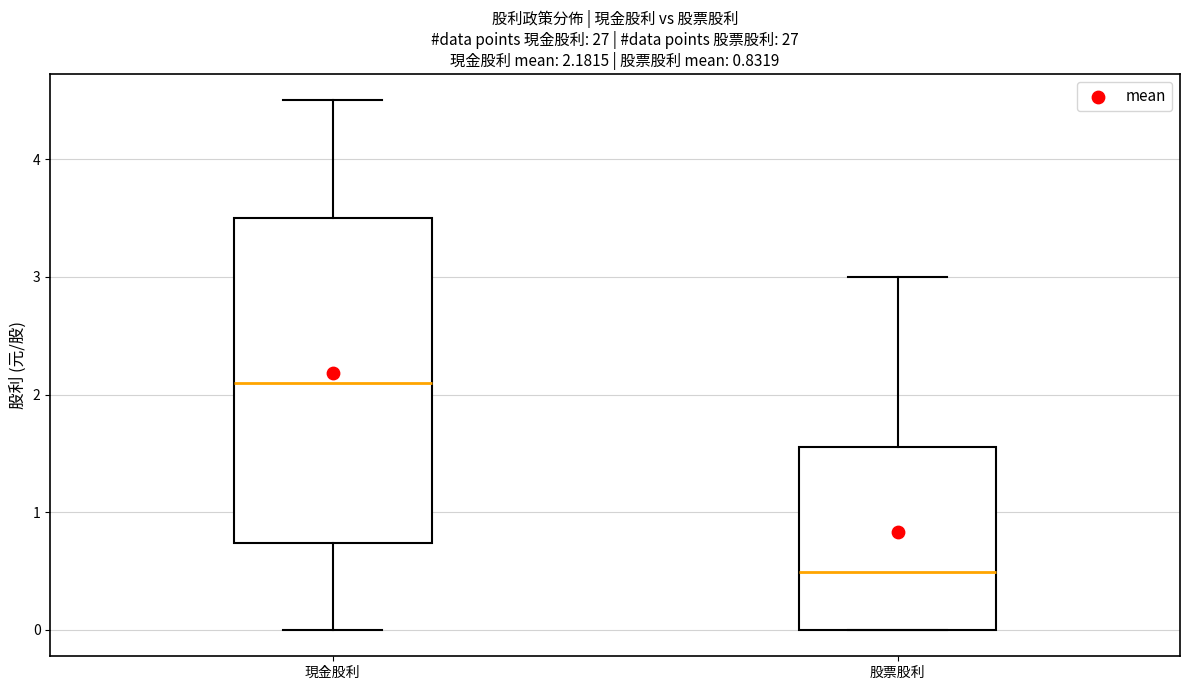

Comparing the boxes themselves (not the whiskers), which one is the tallest?

現金股利